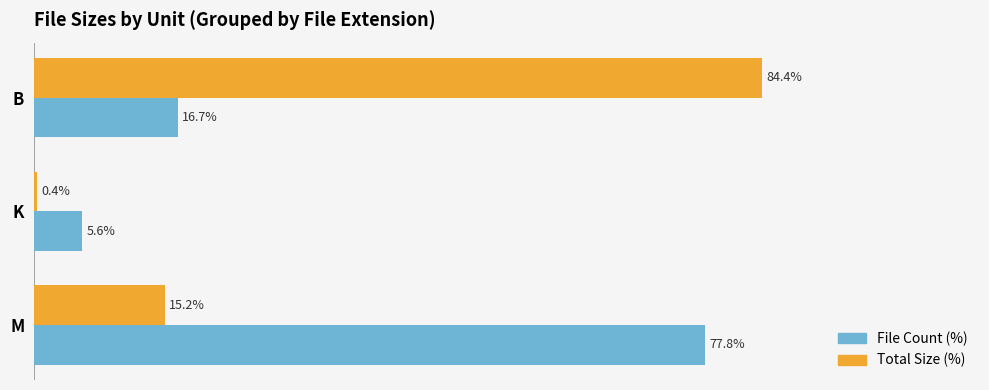

At which label does File Count (%) reach its peak?

M